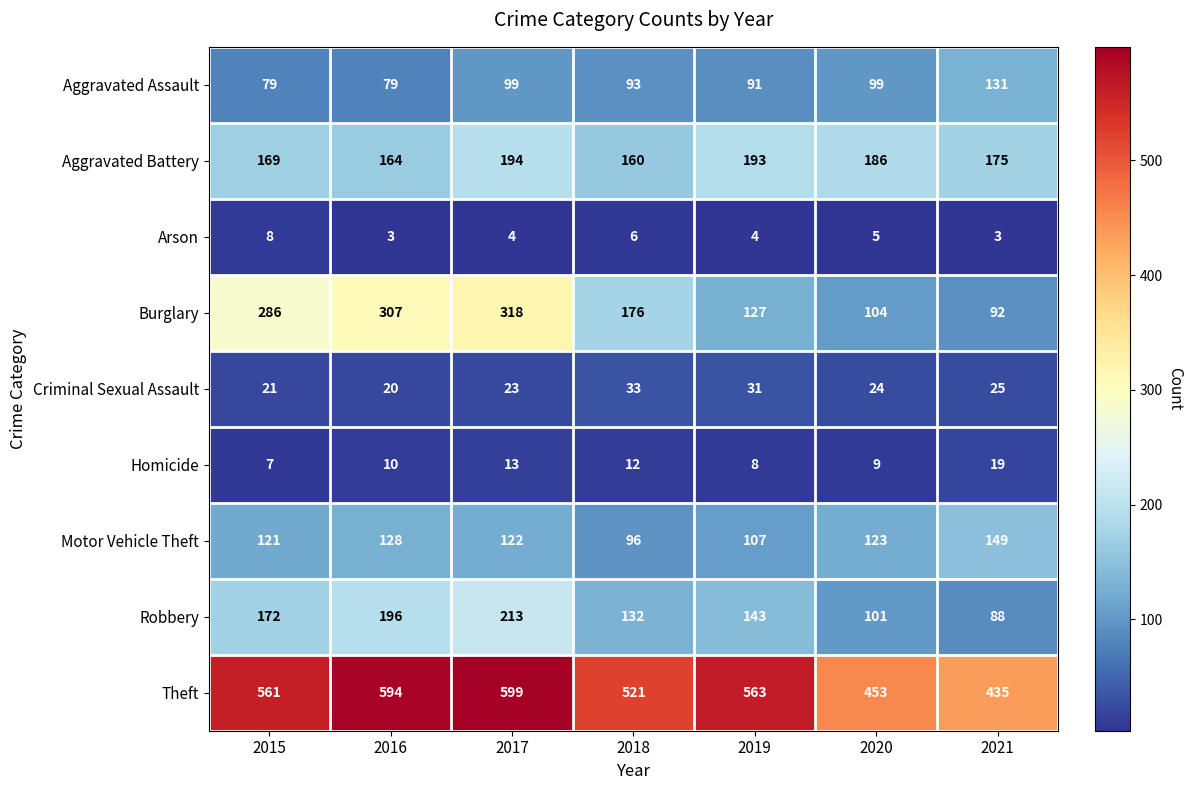

Which category has the highest value in the Theft series?

2017